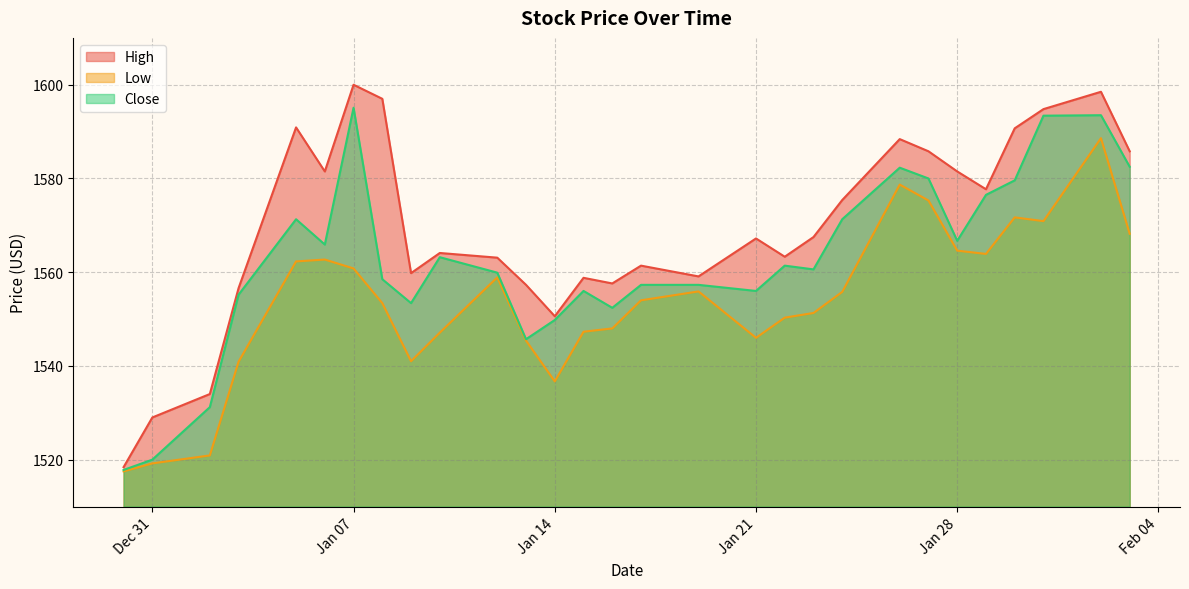

Which has a higher value, 2020-01-29 or 2020-01-15?

2020-01-29